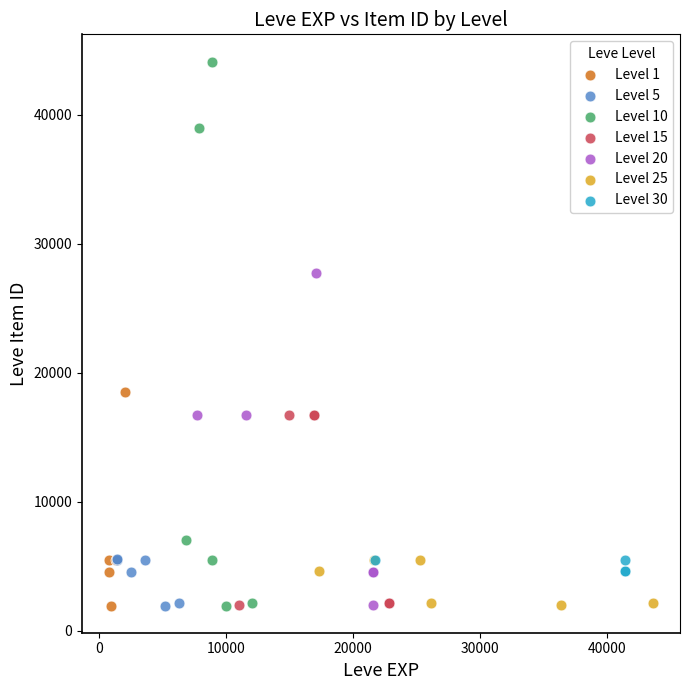

Which series has the largest Y range (max minus min)?

Level 10